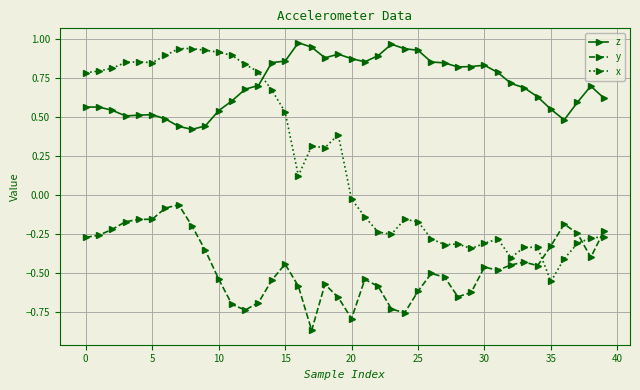

Rank the series by their maximum value, from lowest to highest.

y, x, z